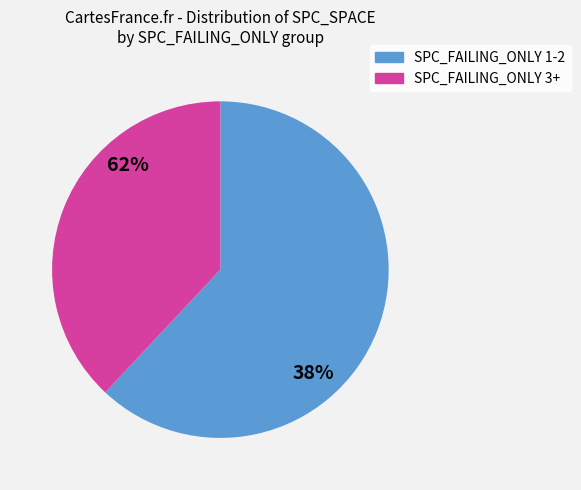

True or false: 2 accounts for 11% of the total.

False